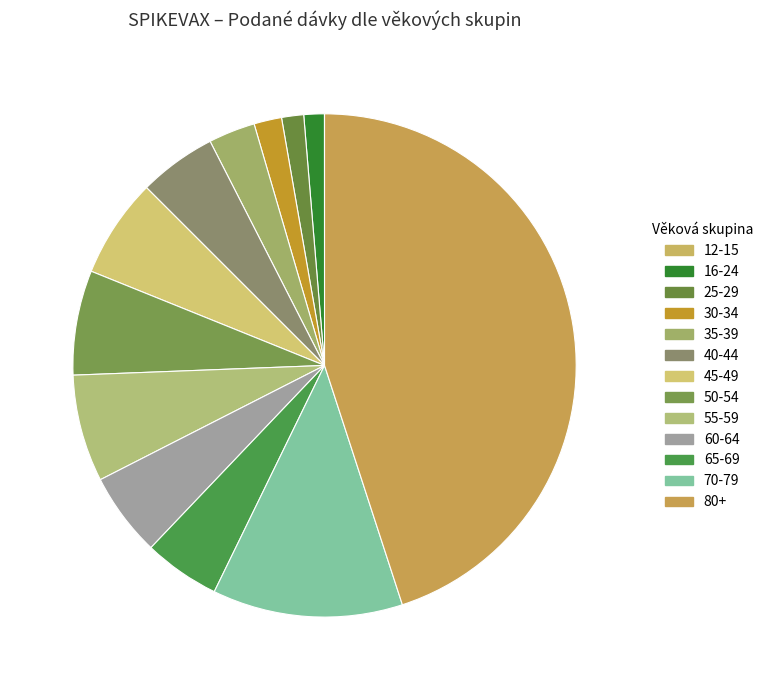

Is there any slice that represents more than half of the pie?

No